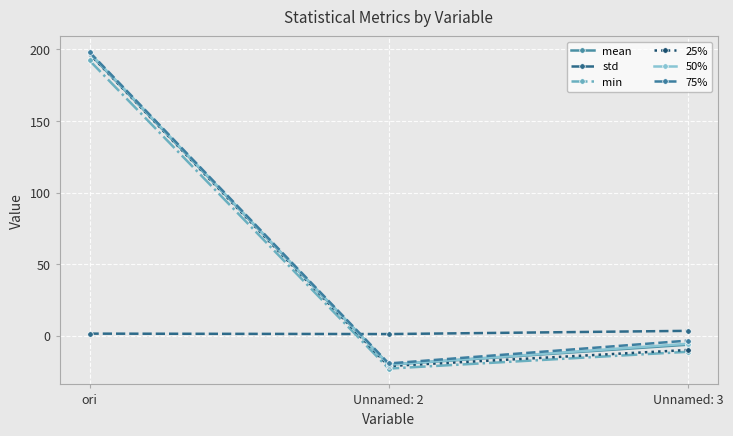

What is the label of the 3rd point from the right?

ori